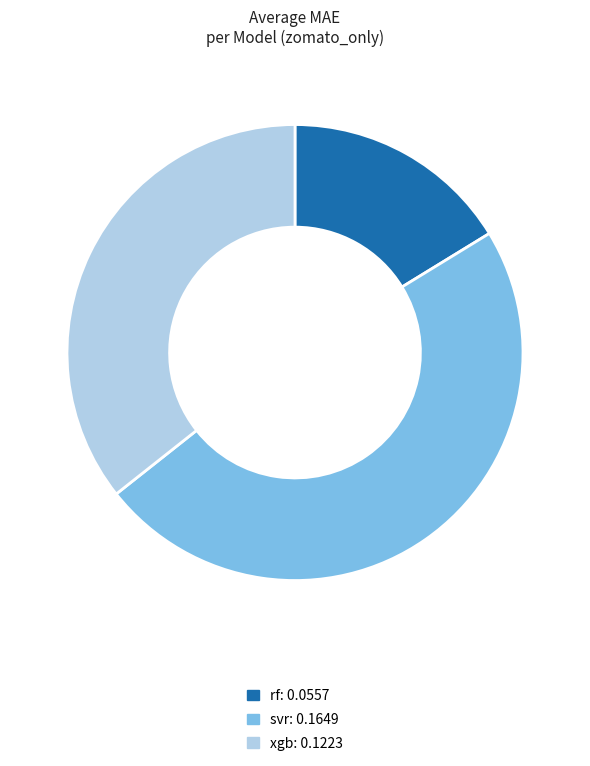

Does rf account for over 50% of the chart?

No